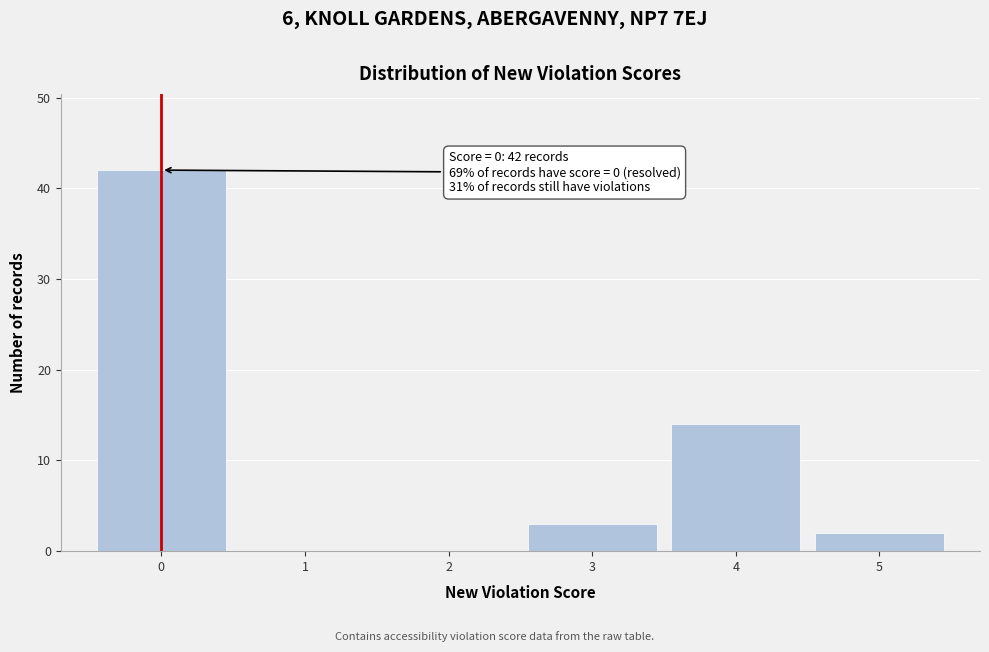

Over which range of the x-axis is the bar tallest?

-0.5 to 0.5